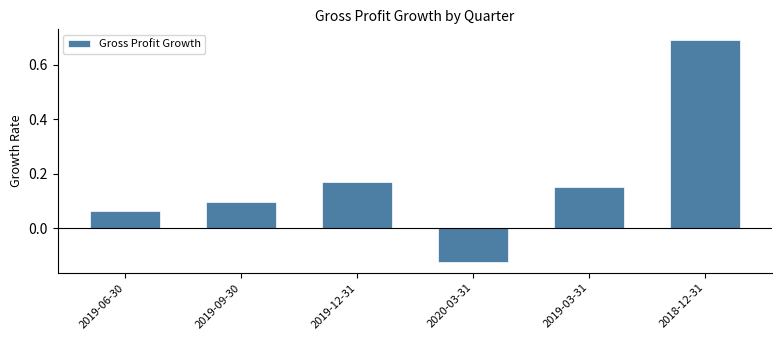

What is the difference between the values at 2018-12-31 and 2019-09-30?

0.6